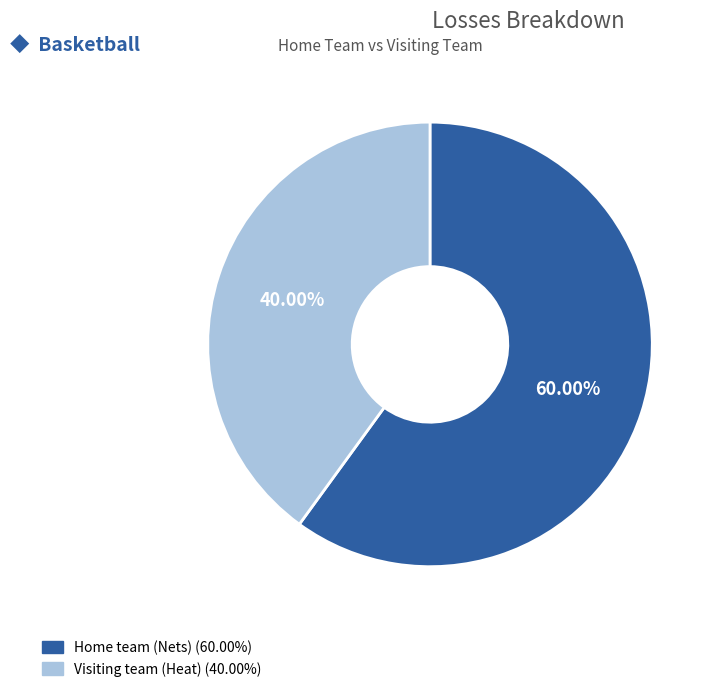

Does any single category account for the majority?

Yes